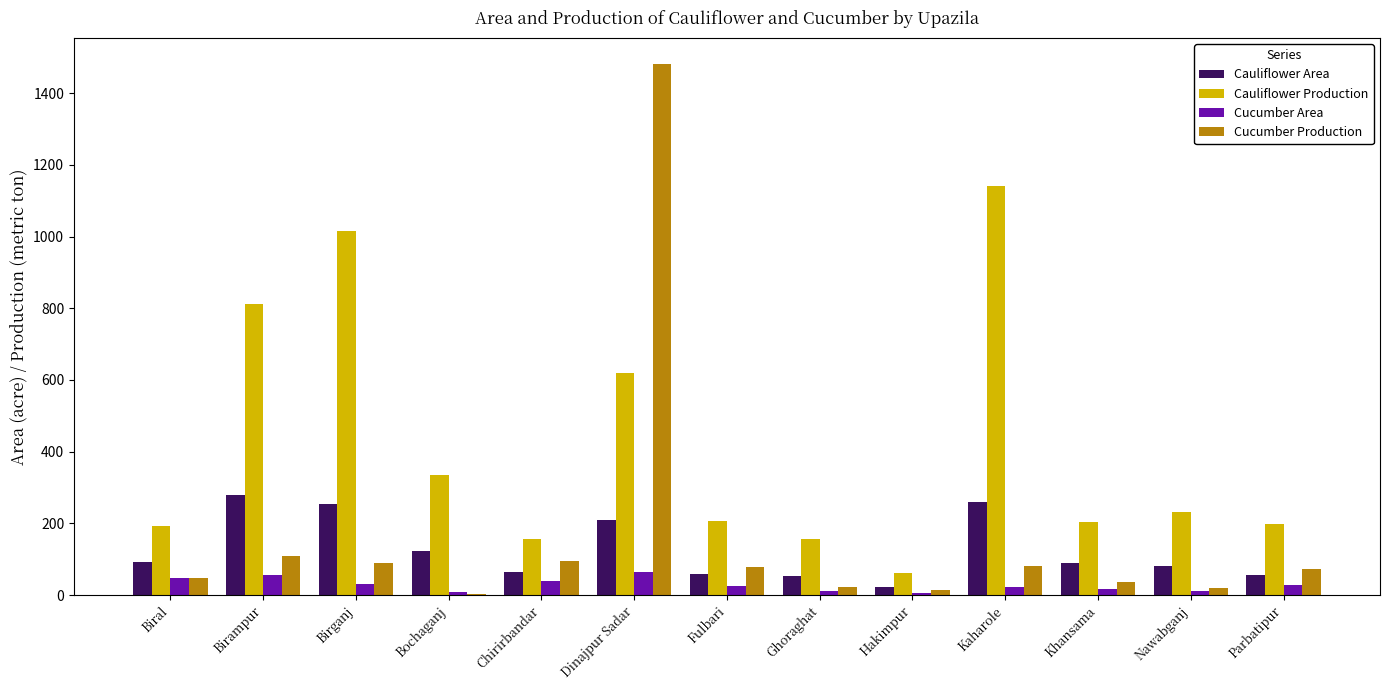

Is the value of Cucumber Production at Khansama greater than the value of Cucumber Area at Kaharole?

Yes